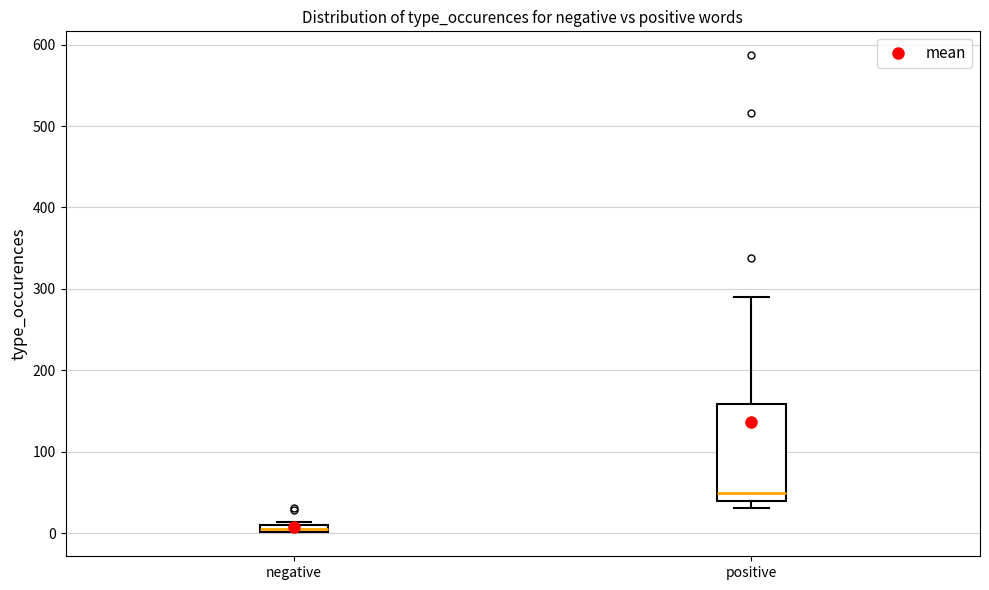

Which box has the lowest median line?

negative